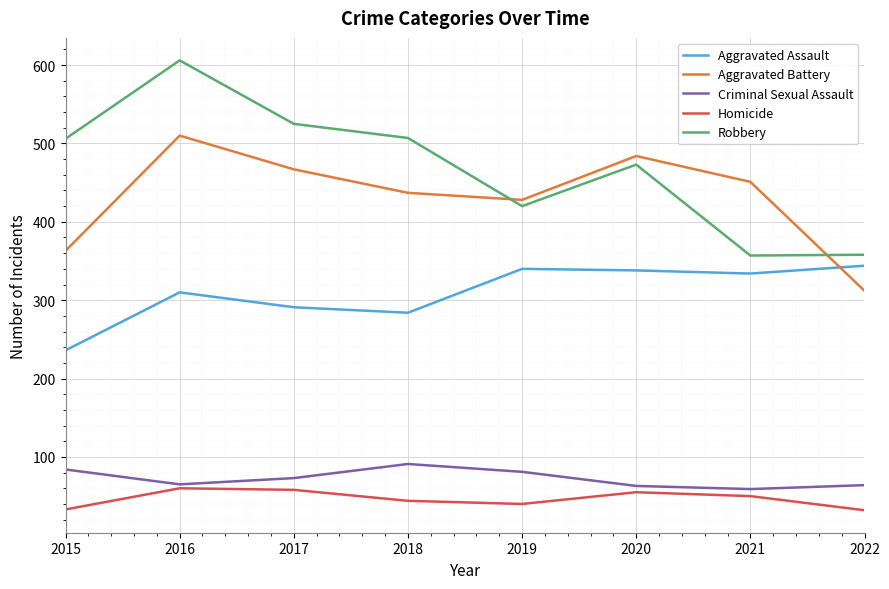

The Homicide series shows 72 at 2021. True or false?

False